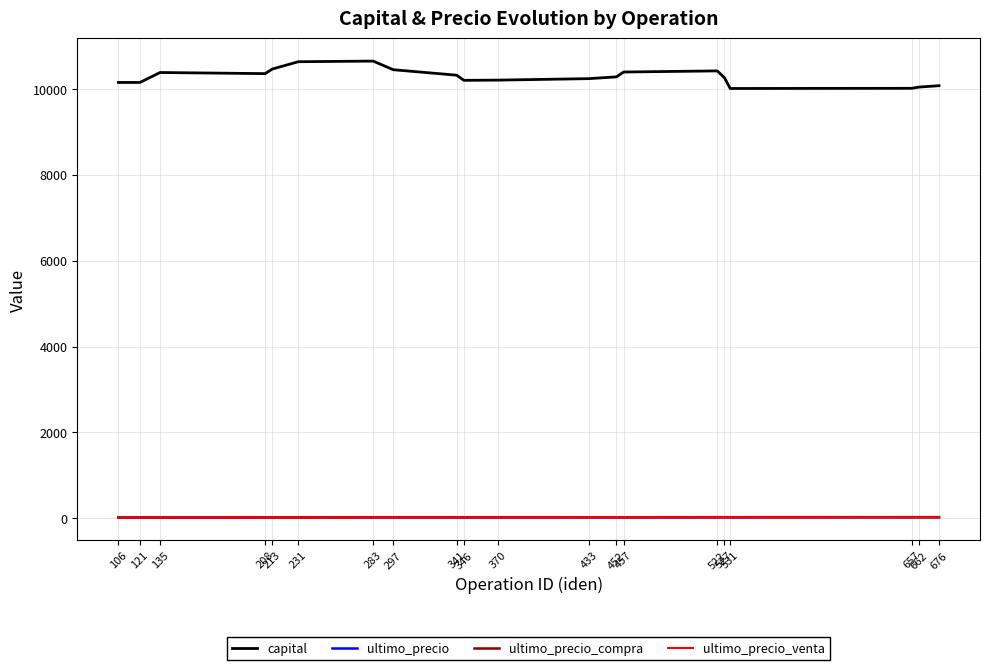

What is the sum of the ultimo_precio values at 527 and 452?

46.9